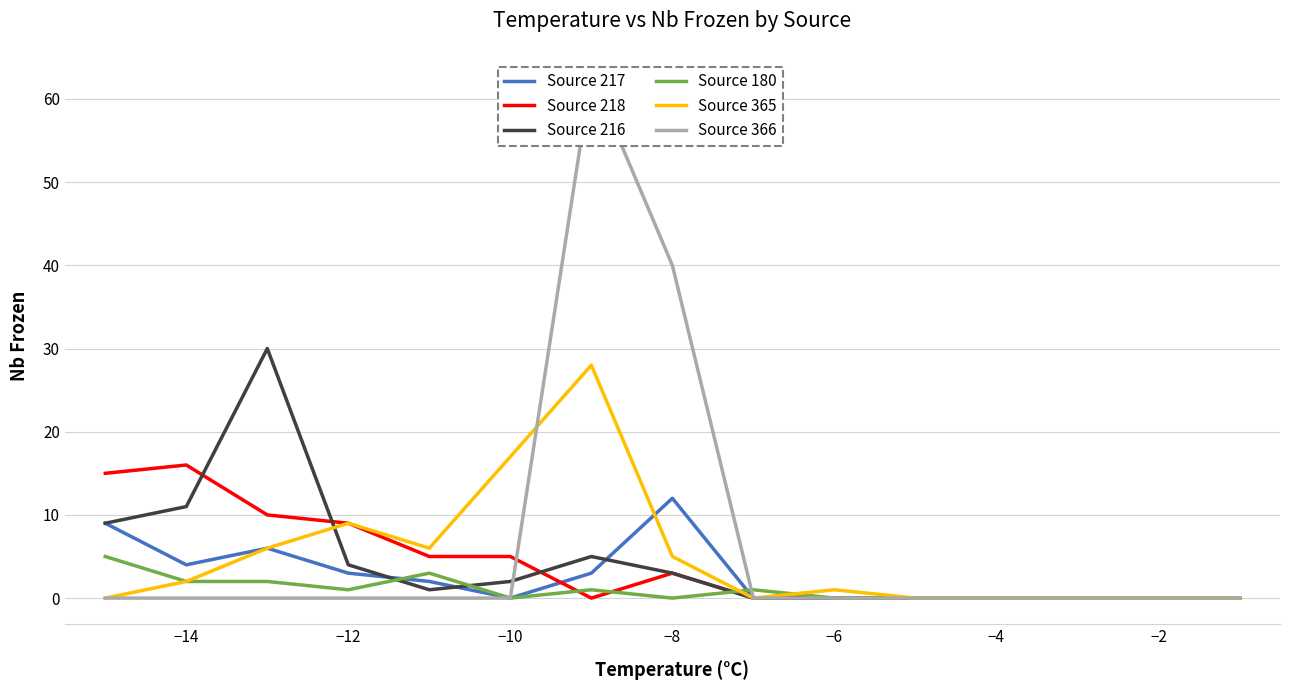

In Source 365, how many points are higher than both neighbors (excluding endpoints)?

3